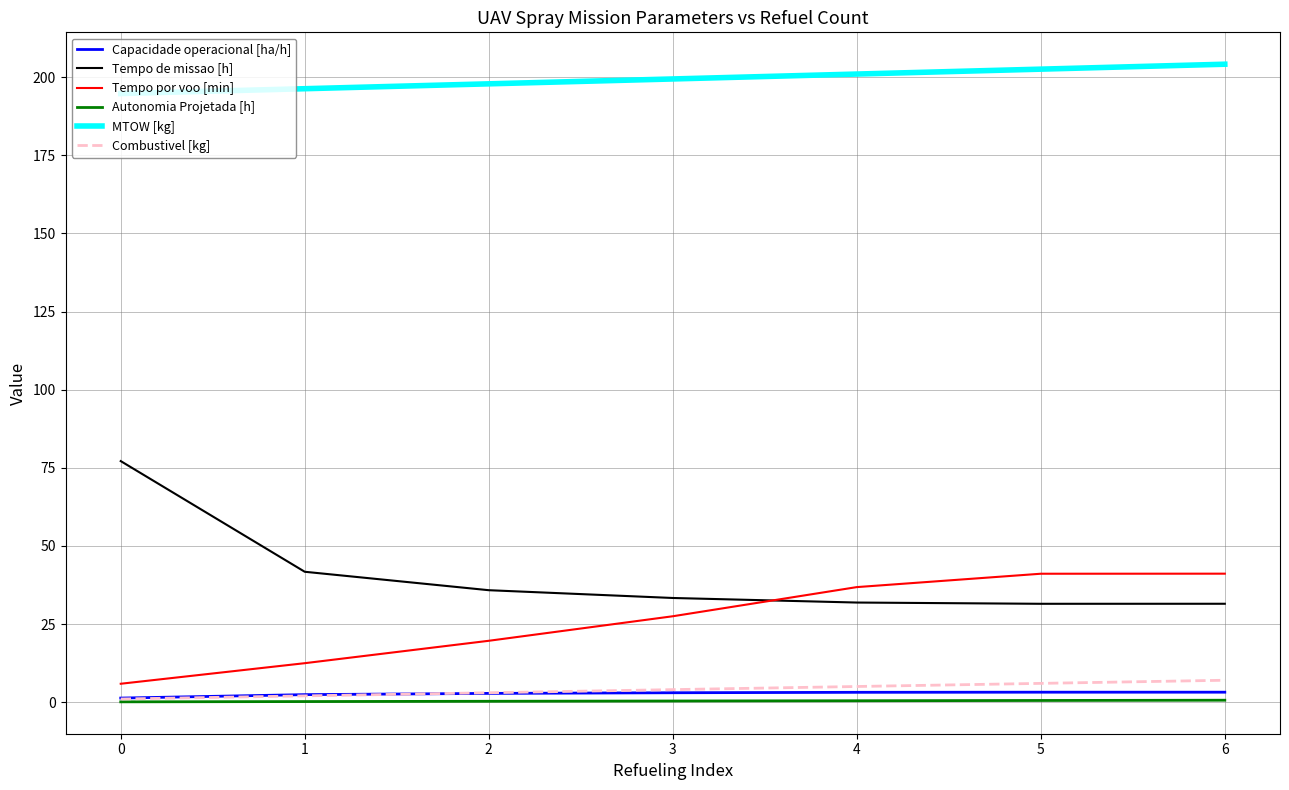

What is the highest value of the MTOW [kg] series?

204.2